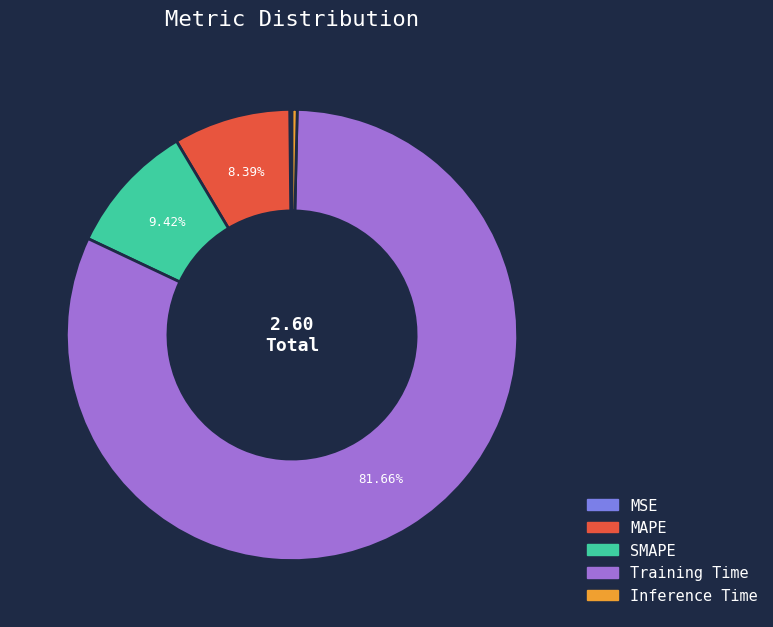

Is there any slice that represents more than half of the pie?

Yes